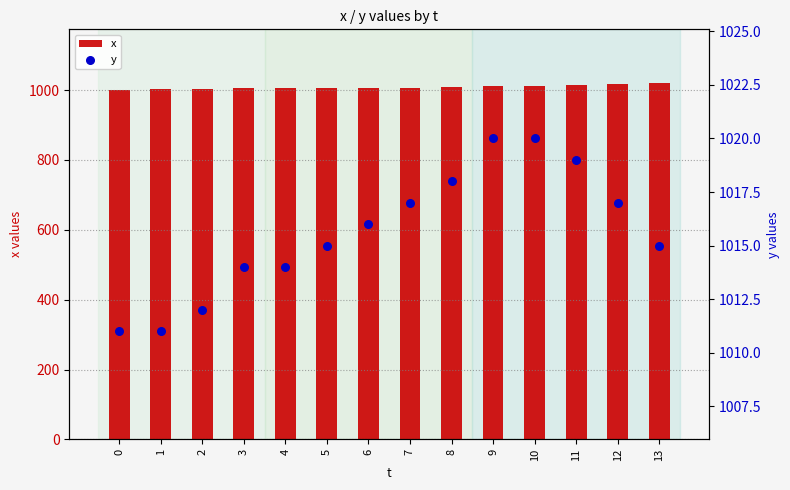

What is the total value across all series at 1?

2013